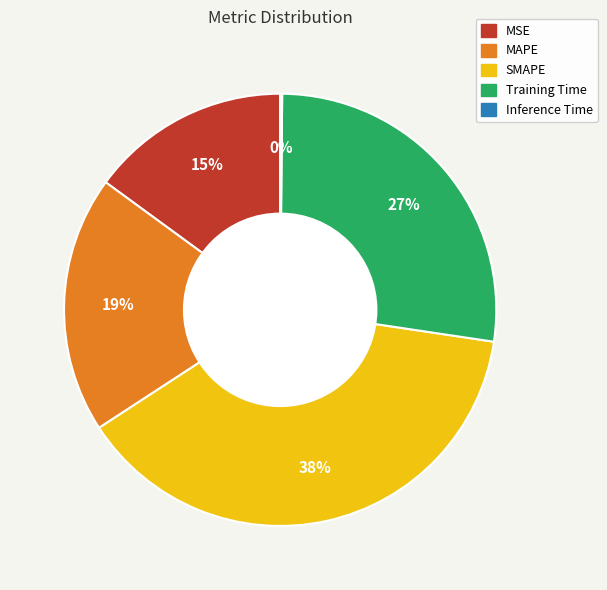

Which has a higher value, MSE or MAPE?

MAPE